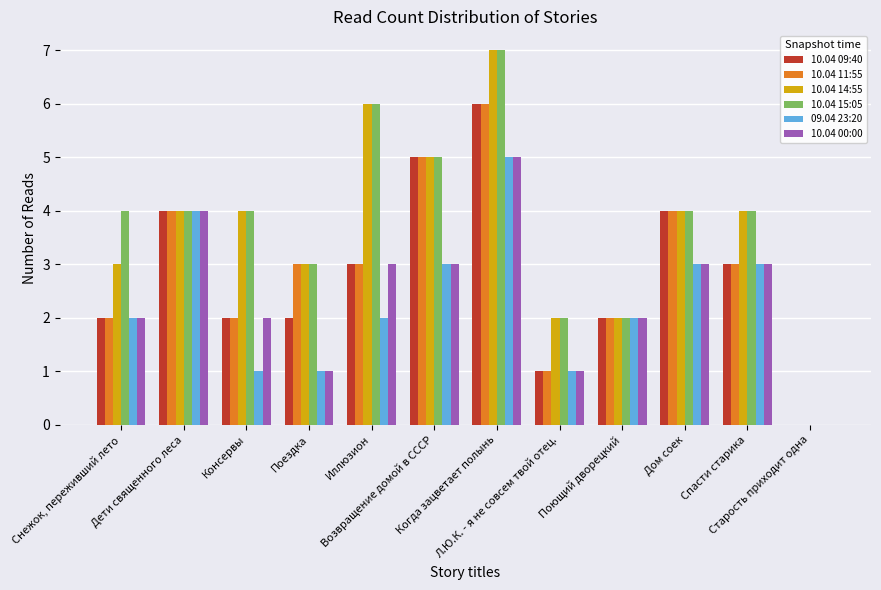

True or false: 10.04 11:55 has a value of 3 at Поездка.

True